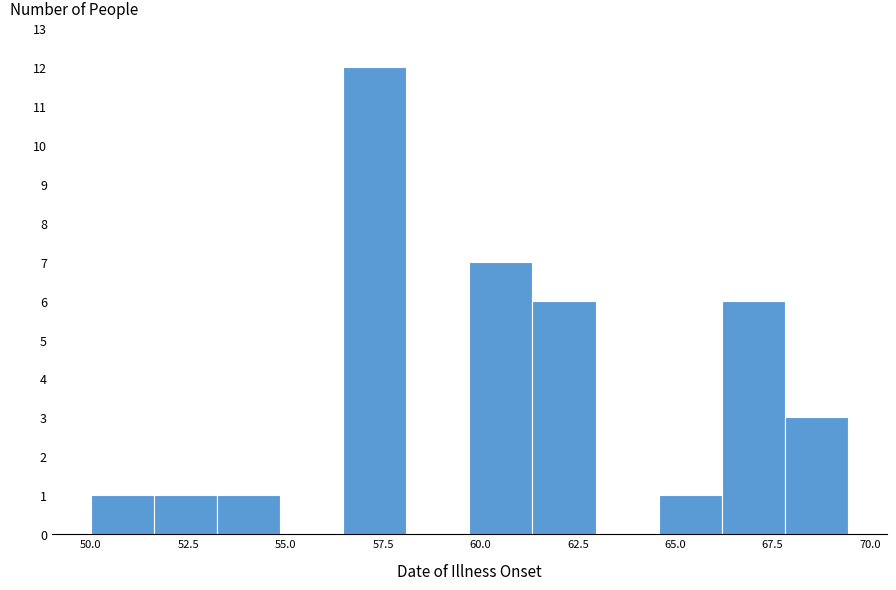

Read against the x-axis, roughly where is the centre of the tallest bar?

57.5